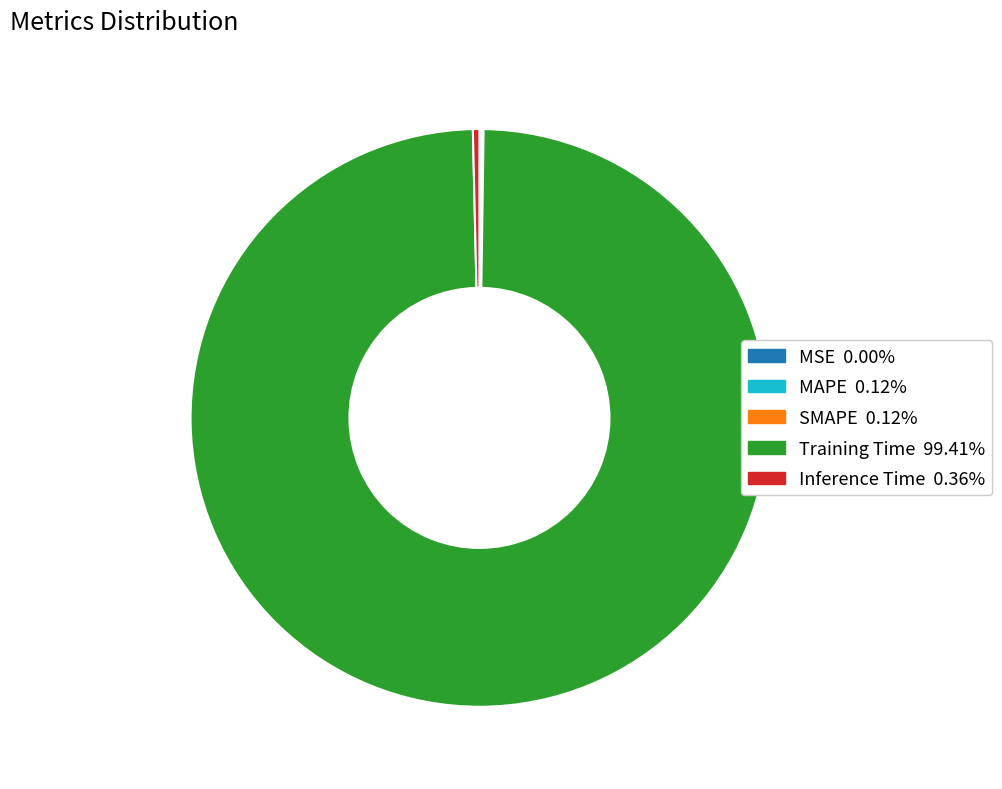

Which slice is the largest?

Training Time